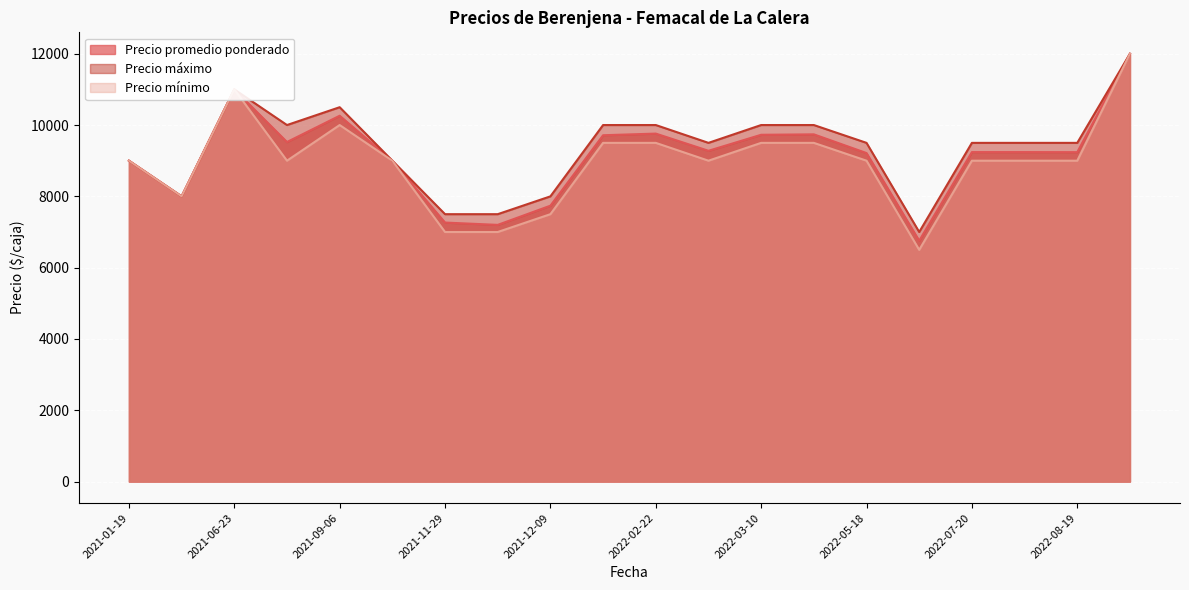

True or false: Precio promedio ponderado has a value of 3567 at 2022-08-02.

False